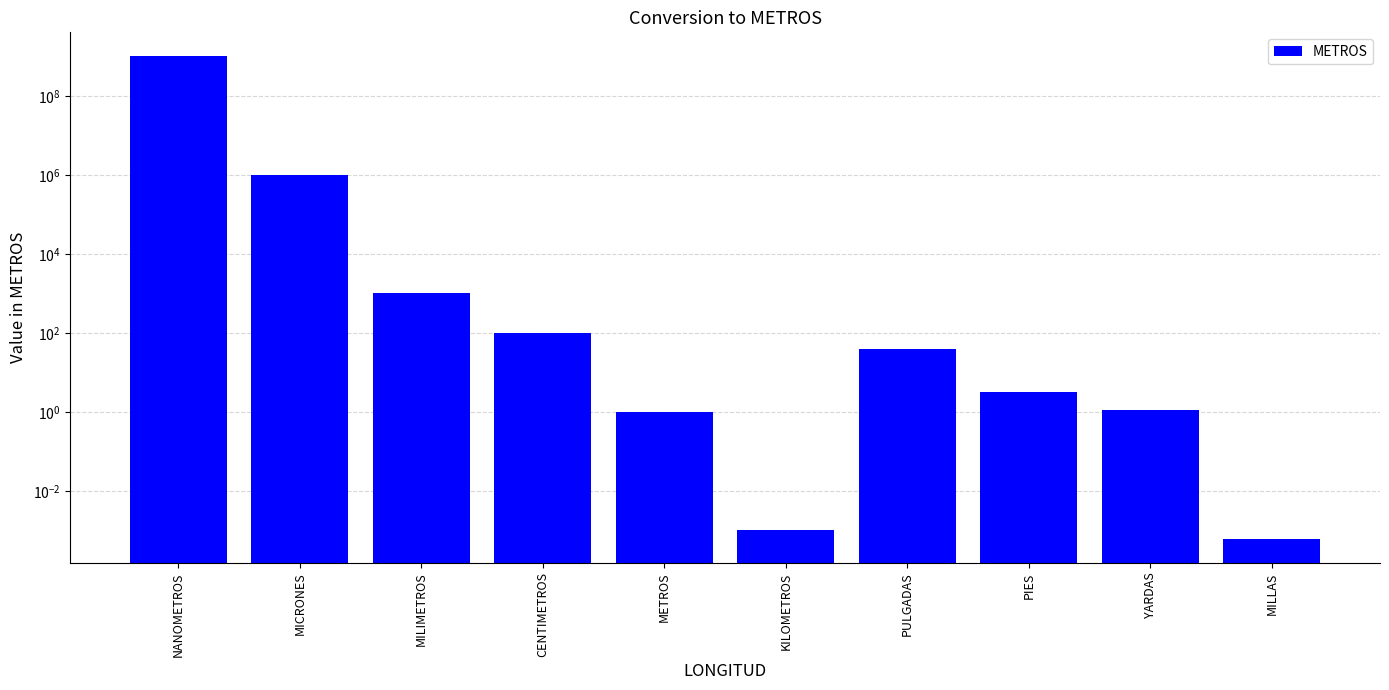

Are the bars grouped side by side (vs. stacked)?

No